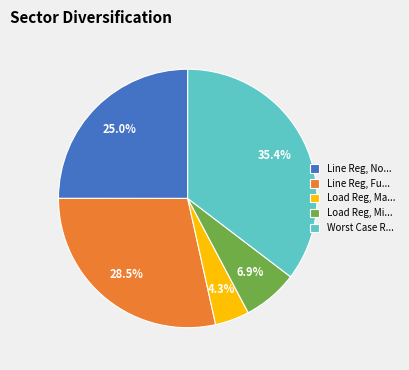

Is Line Reg, No... the majority of the pie?

No